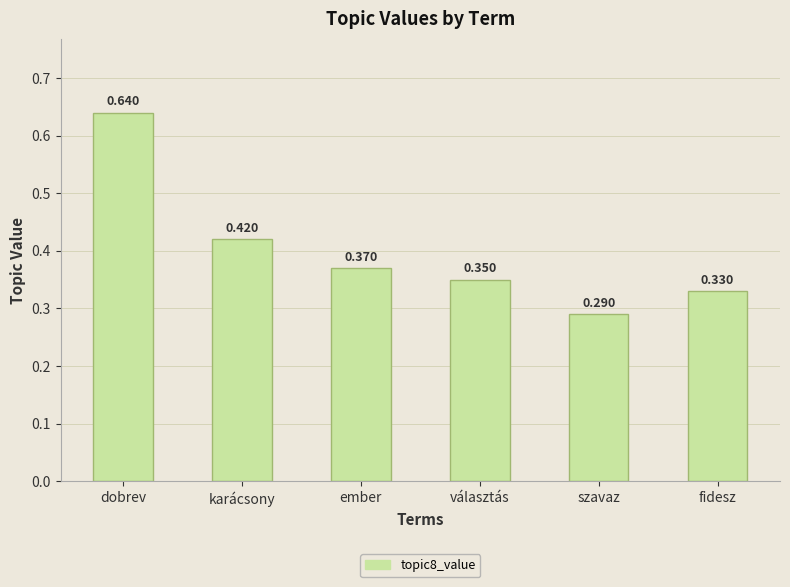

Where is the data nearest to the value 0?

szavaz